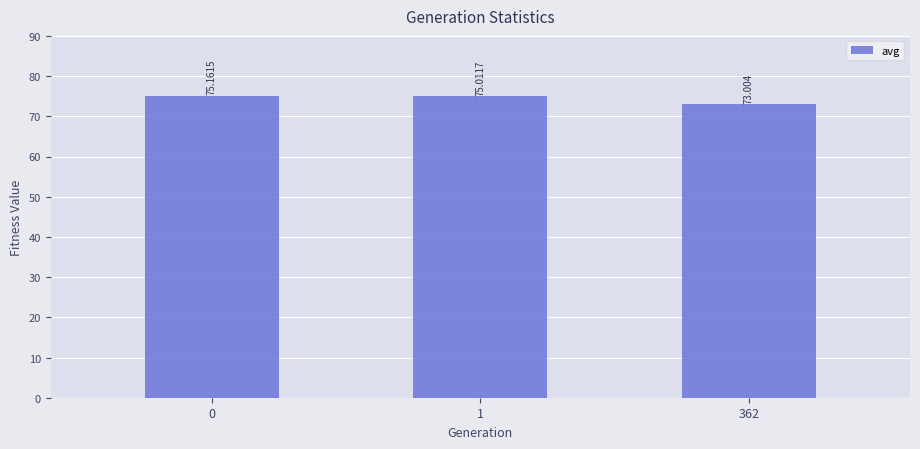

What is the sum of the values at 0 and 362?

148.2